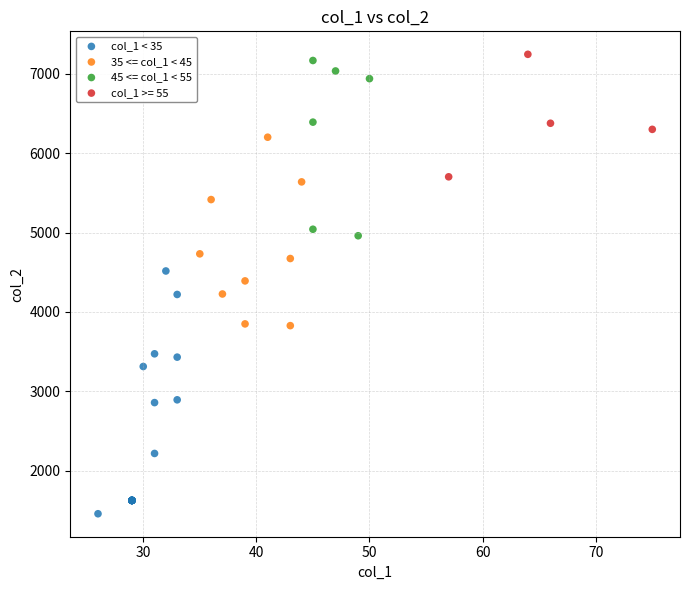

Which series contains the lowest Y value?

col_1 < 35